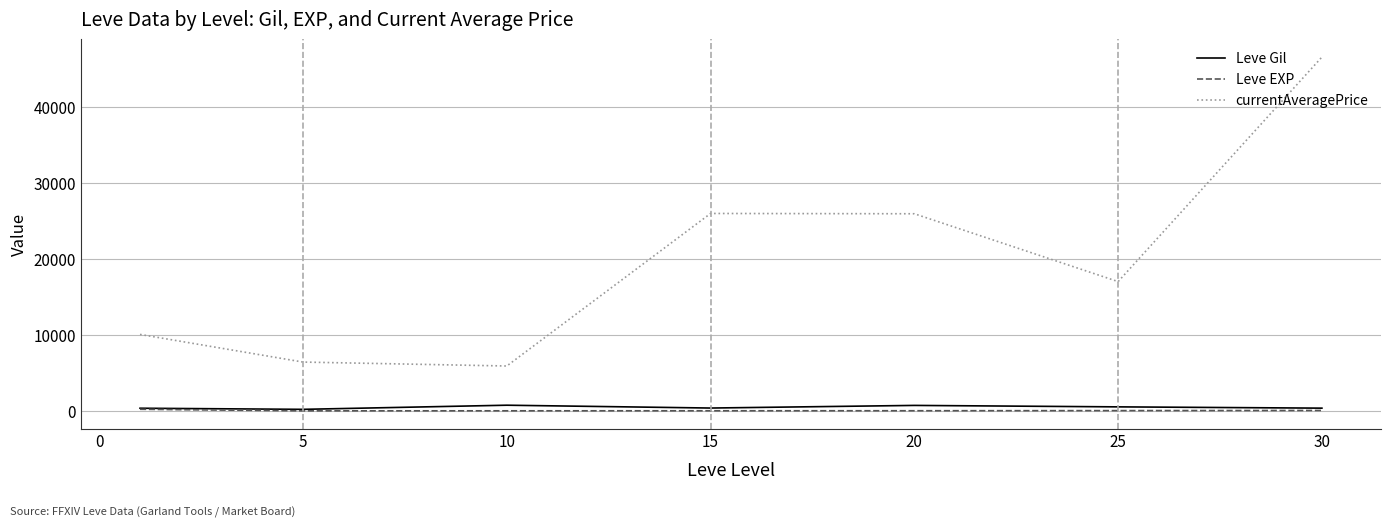

Which series has the largest range (max minus min)?

currentAveragePrice